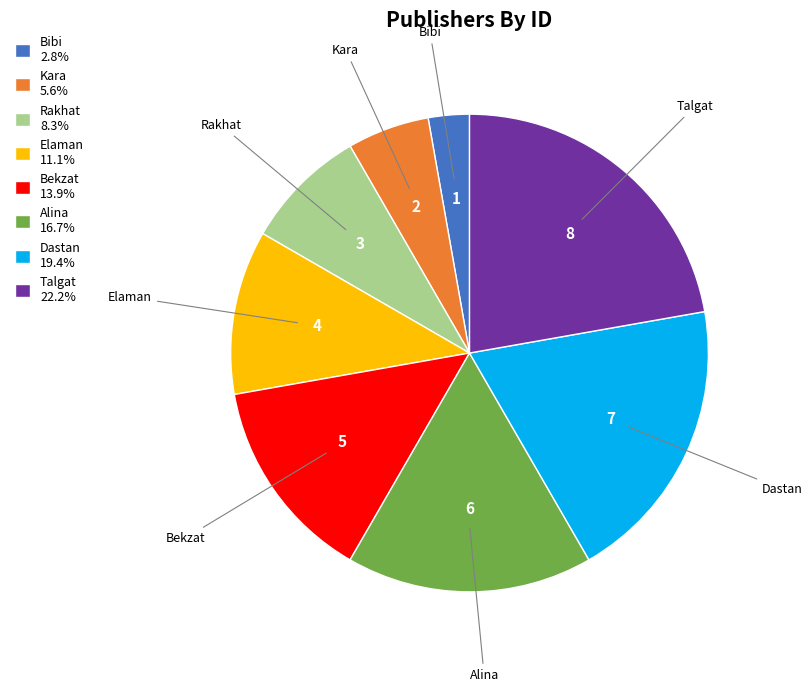

Approximately how many times larger is the value at Talgat compared to Dastan?

1.1